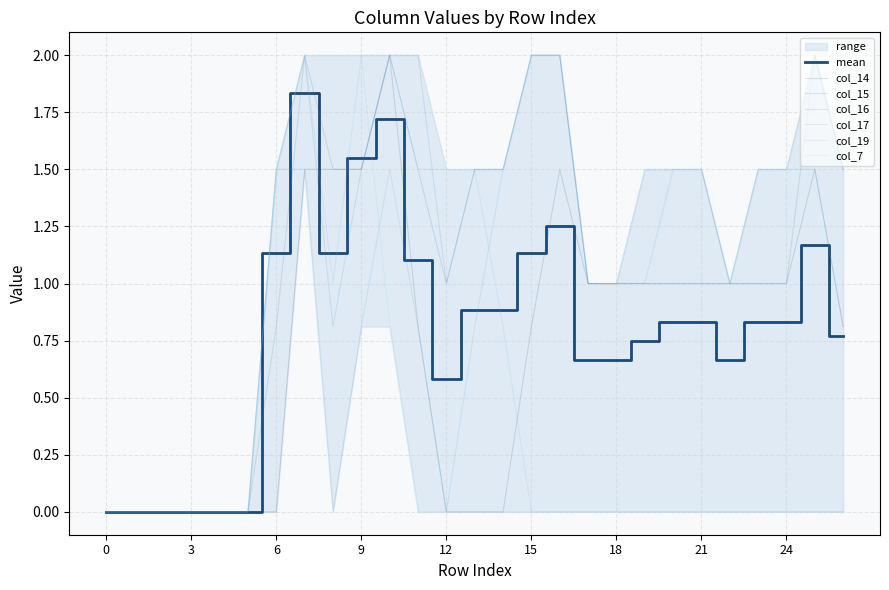

What is the difference between the maximum and minimum values in the col_16 series?

2.0